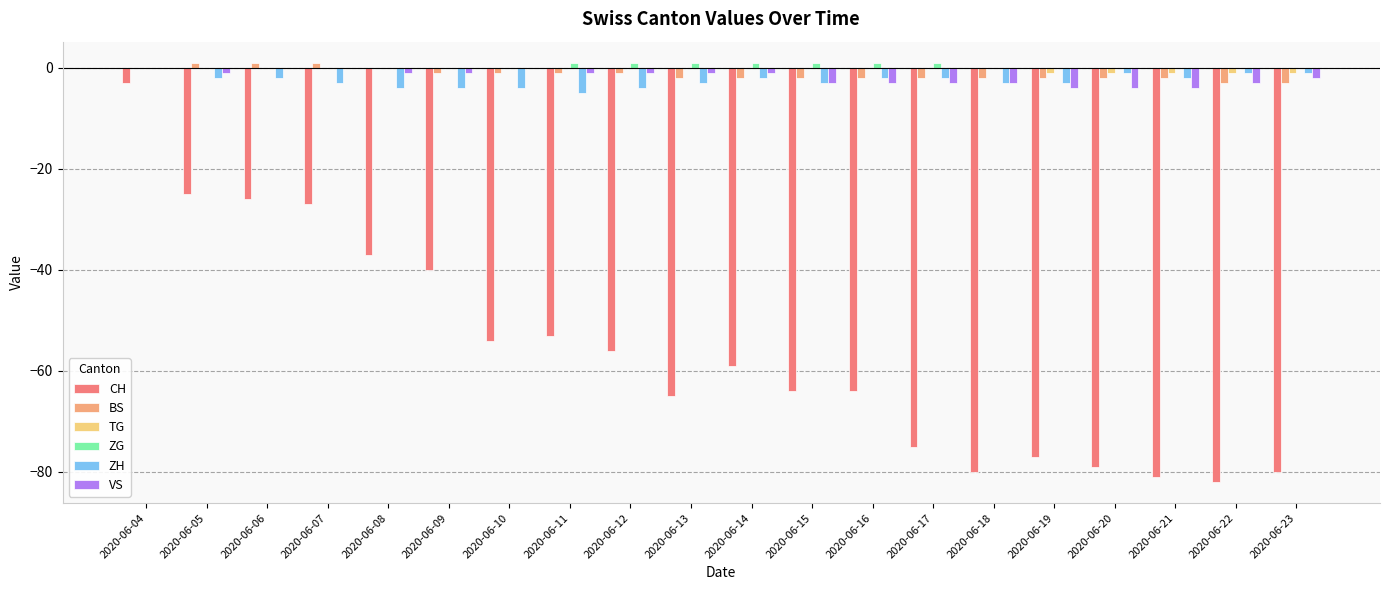

Is it true that VS equals -1 at 2020-06-11?

True